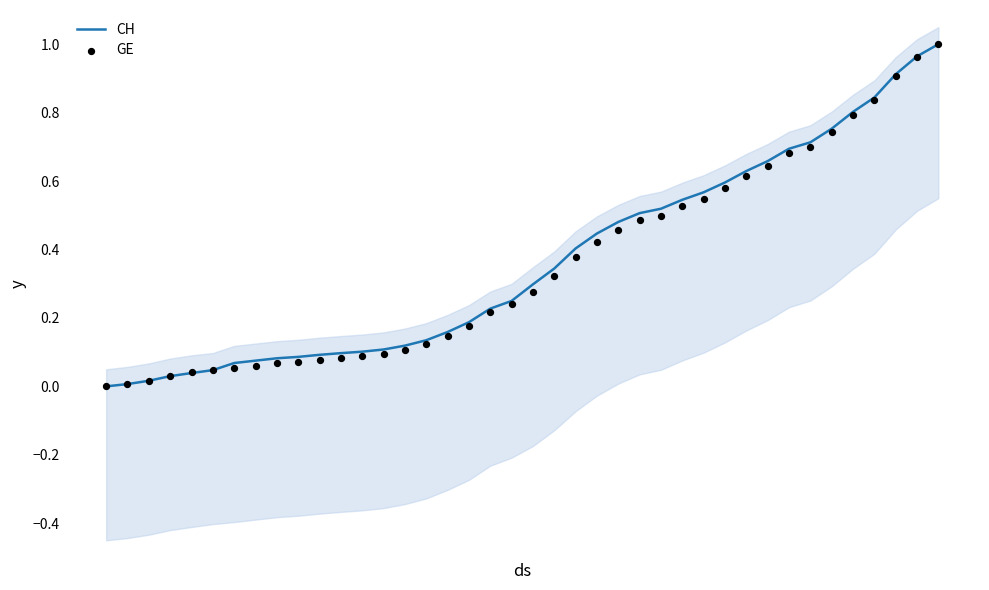

Is the value of CH at 17 greater than the value of GE at 23?

No